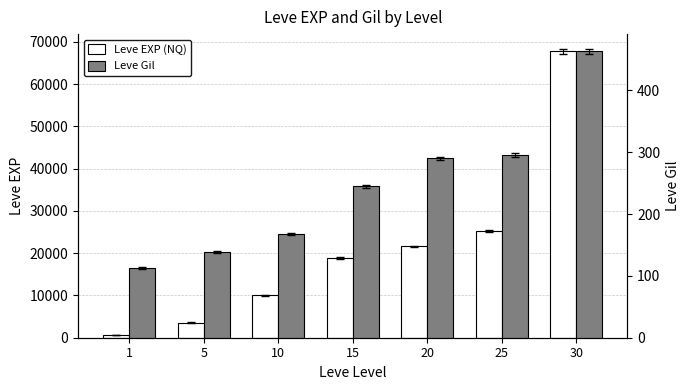

Reading left to right, extract all data points from this chart.

Leve EXP (NQ): 1=630	5=3600	10=9990	15=18910	20=21600	25=25250	30=67730
Leve Gil: 1=113	5=139	10=168	15=245	20=290	25=296	30=463